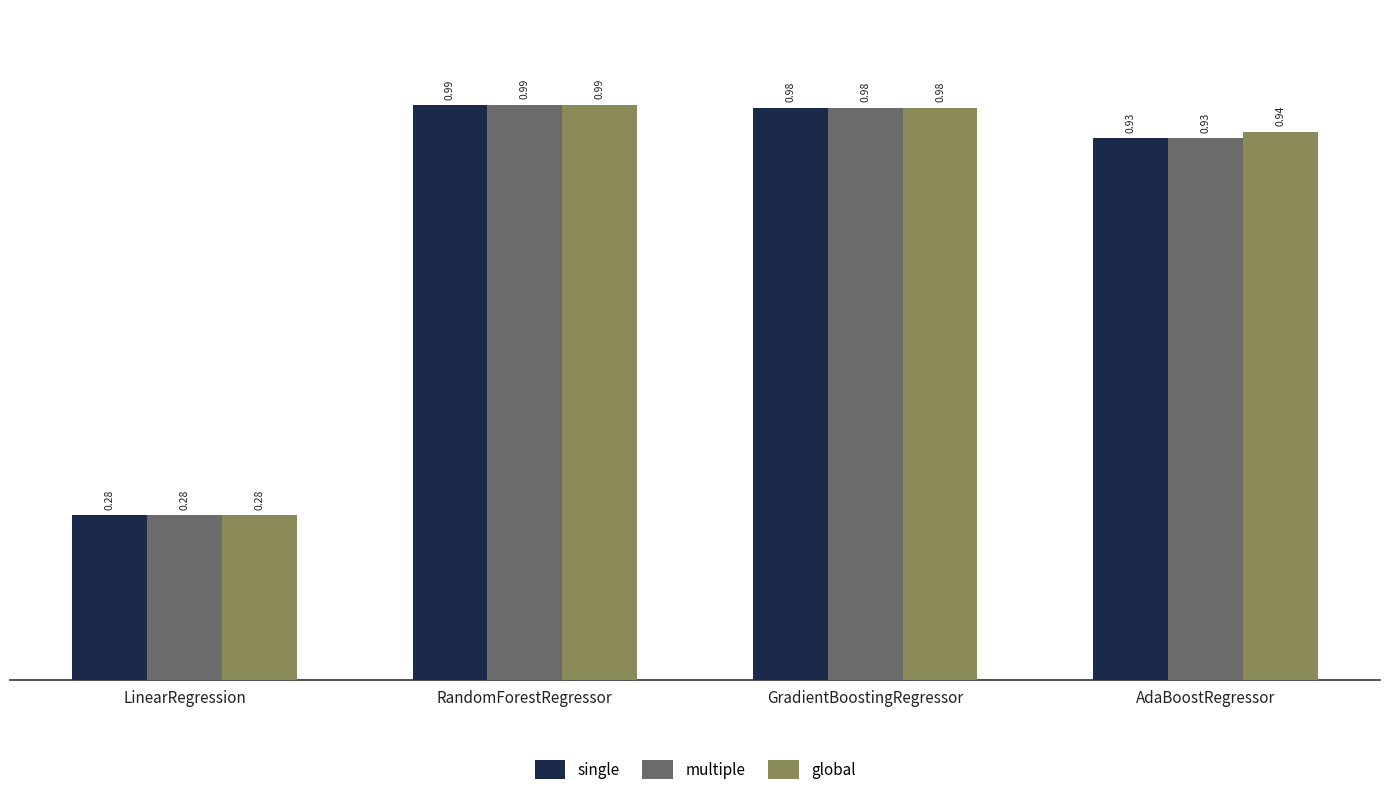

What position from the right is LinearRegression?

4